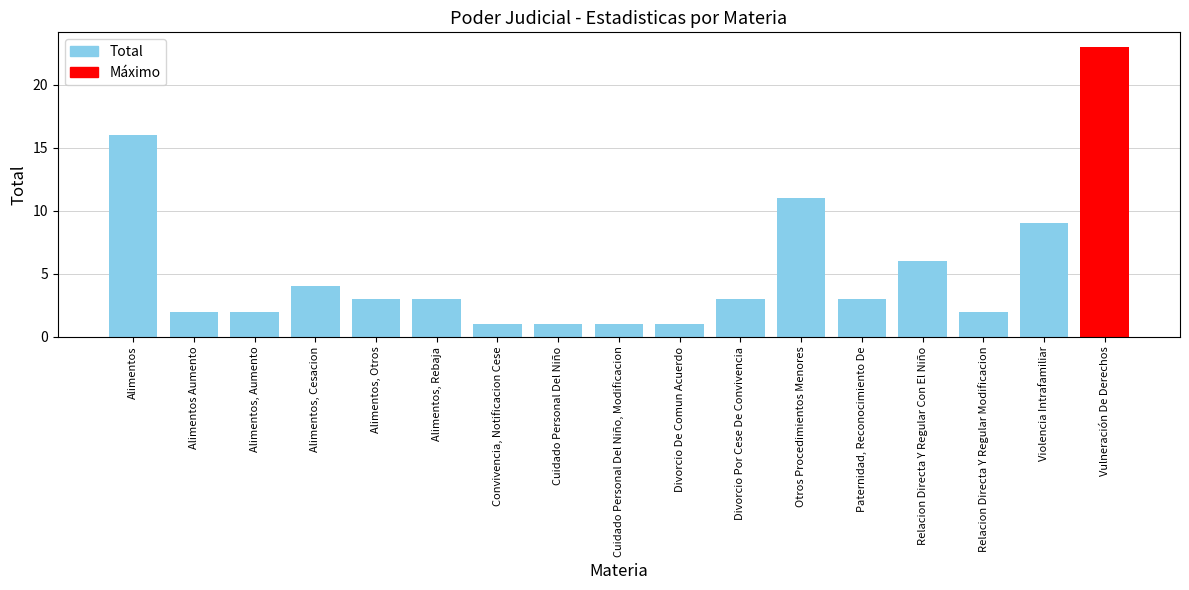

Reading left to right, extract all data points from this chart.

16	2	2	4	3	3	1	1	1	1	3	11	3	6	2	9	23